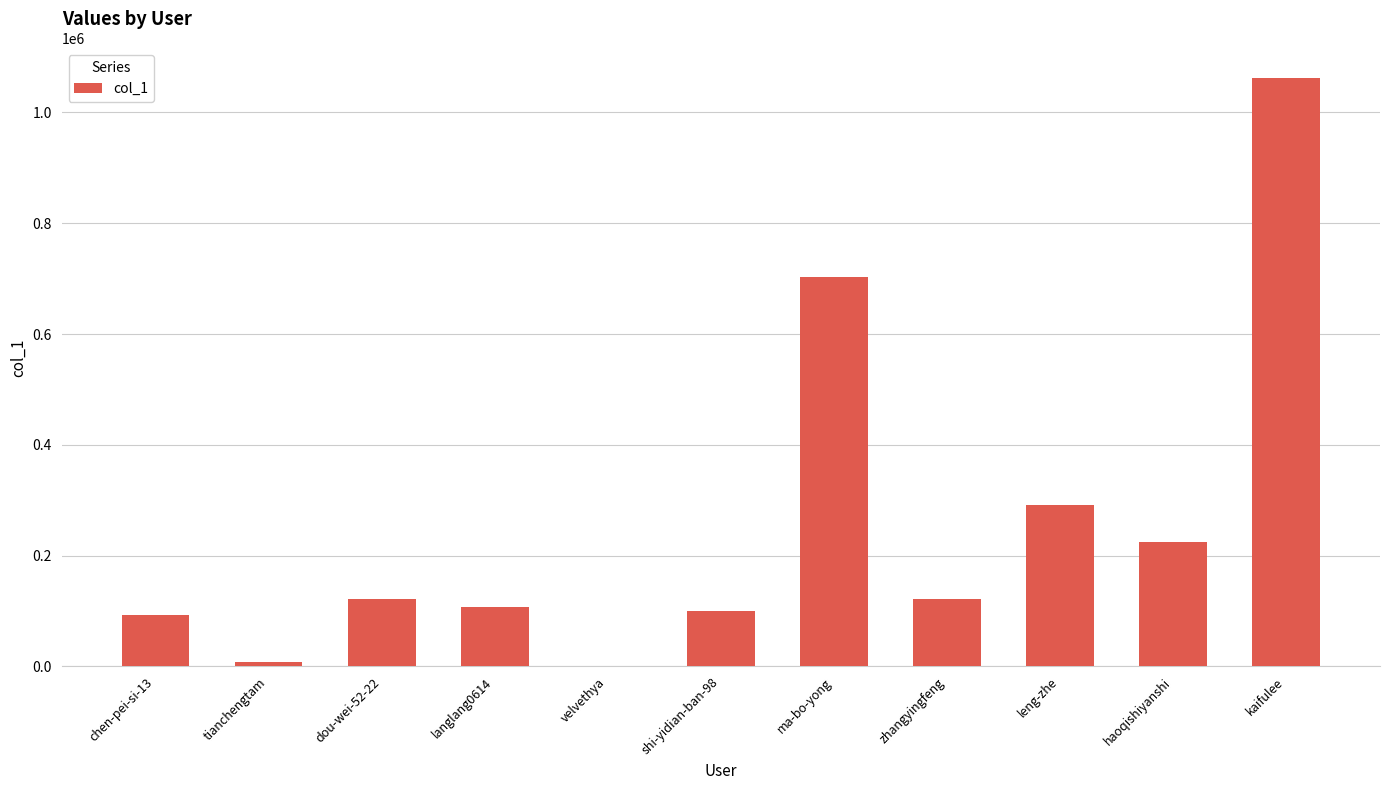

Approximately how many times larger is the value at langlang0614 compared to dou-wei-52-22?

0.9